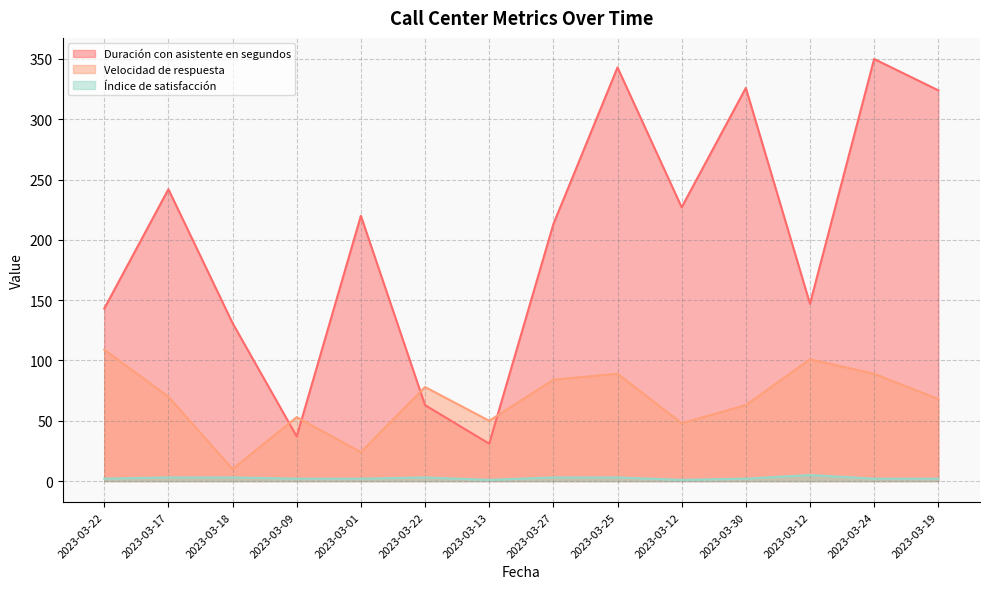

Does the chart have visible grid lines?

Yes